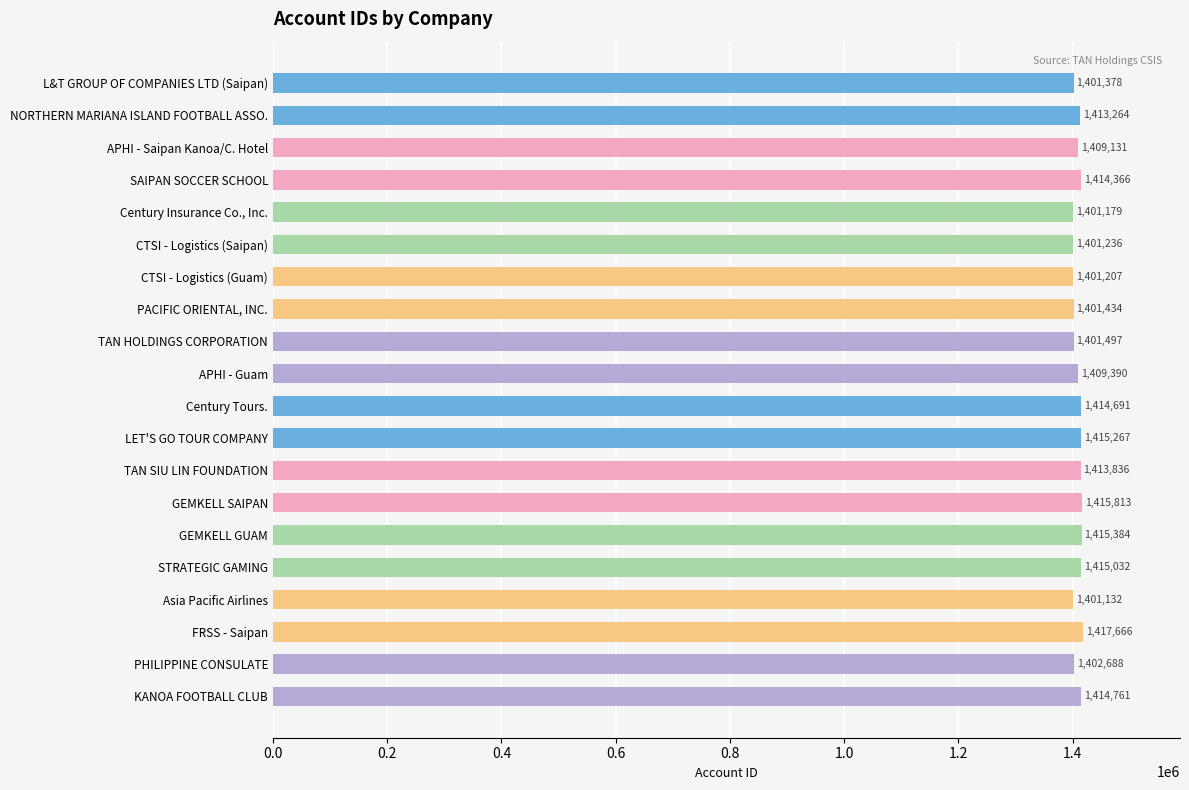

How many data points are less than 1413264?

10